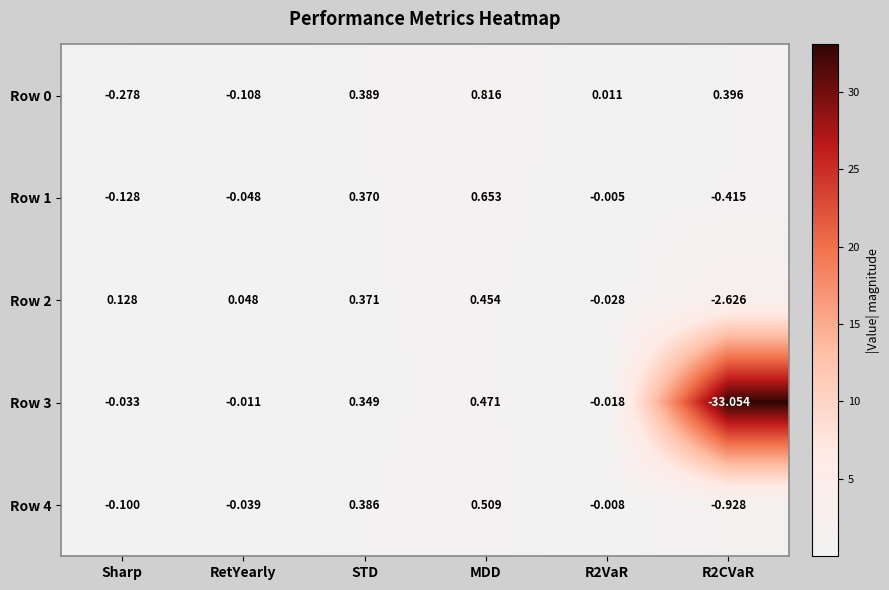

At which label does Row 0 reach its peak?

MDD